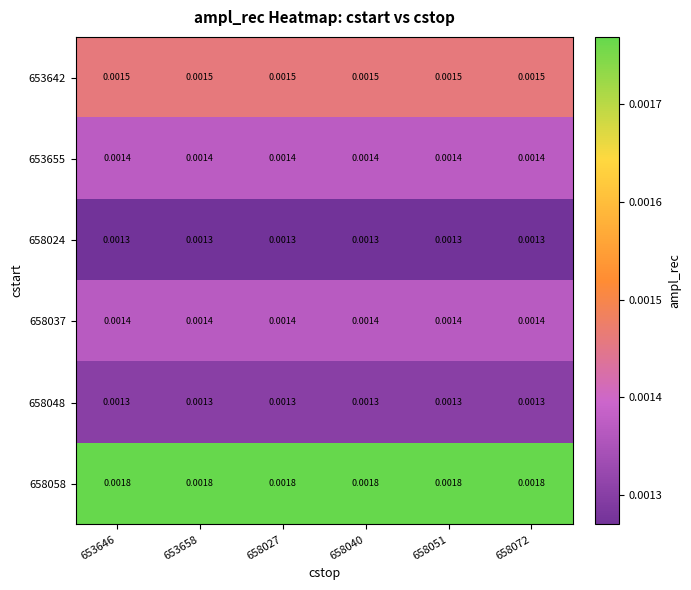

Is the value of 658048 at 658051 greater than the value of 658058 at 653646?

No